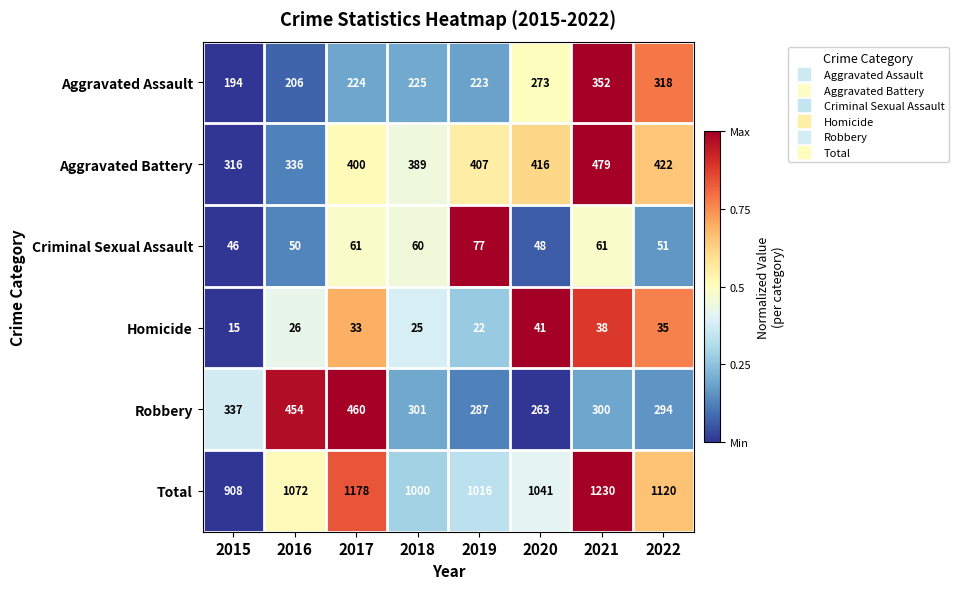

What is the maximum value shown in the chart?

1230